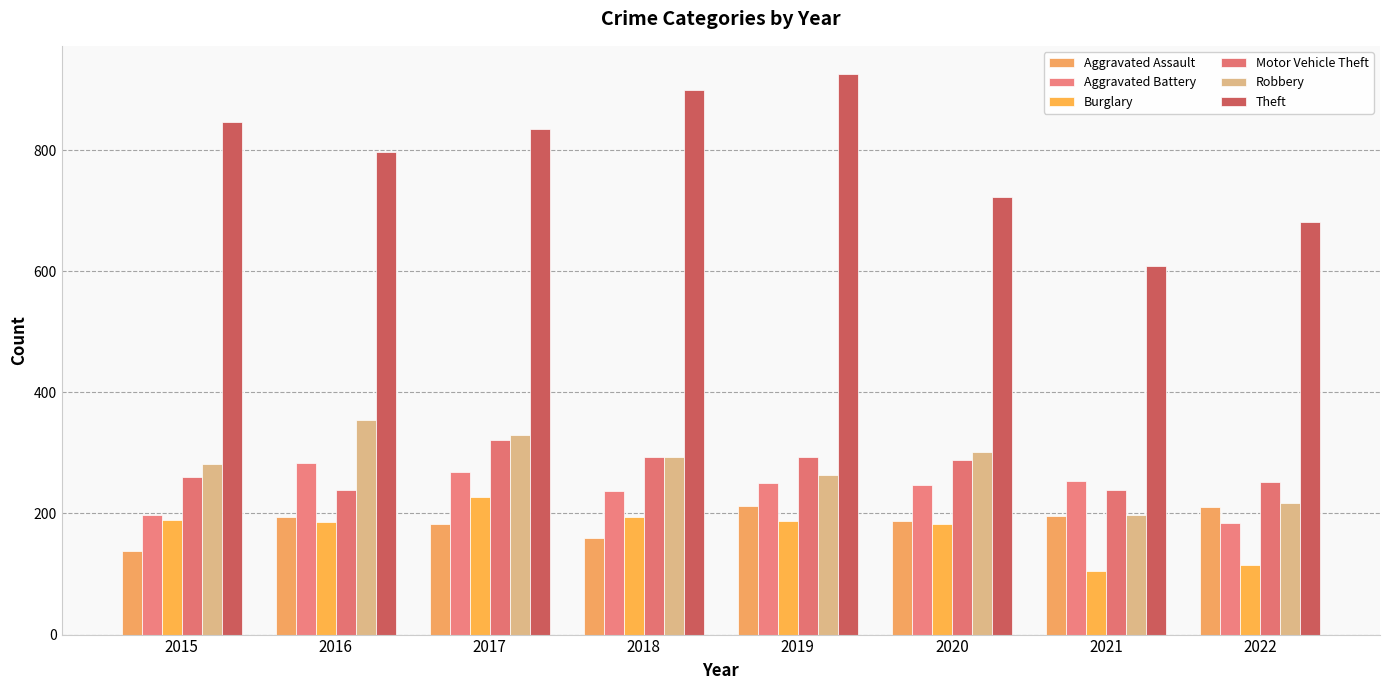

Which has a higher value, 2021 or 2015?

2021